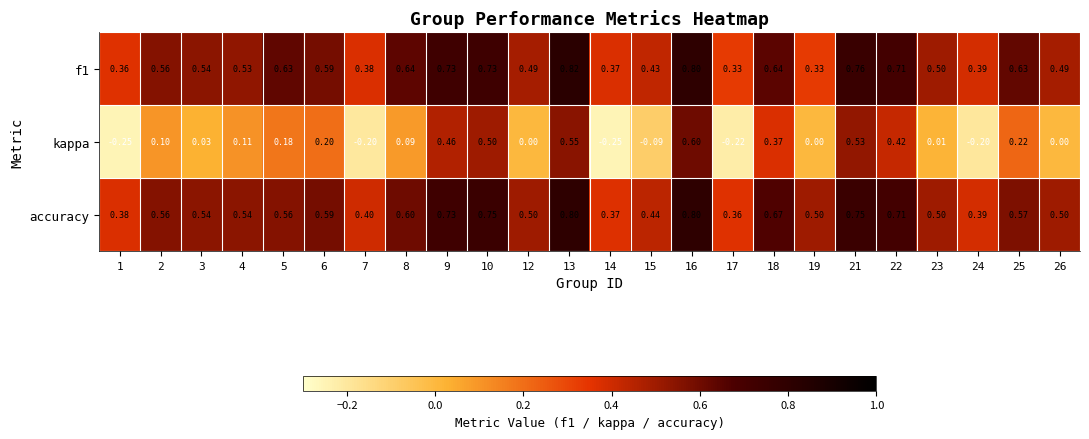

Which series has the largest range (max minus min)?

kappa